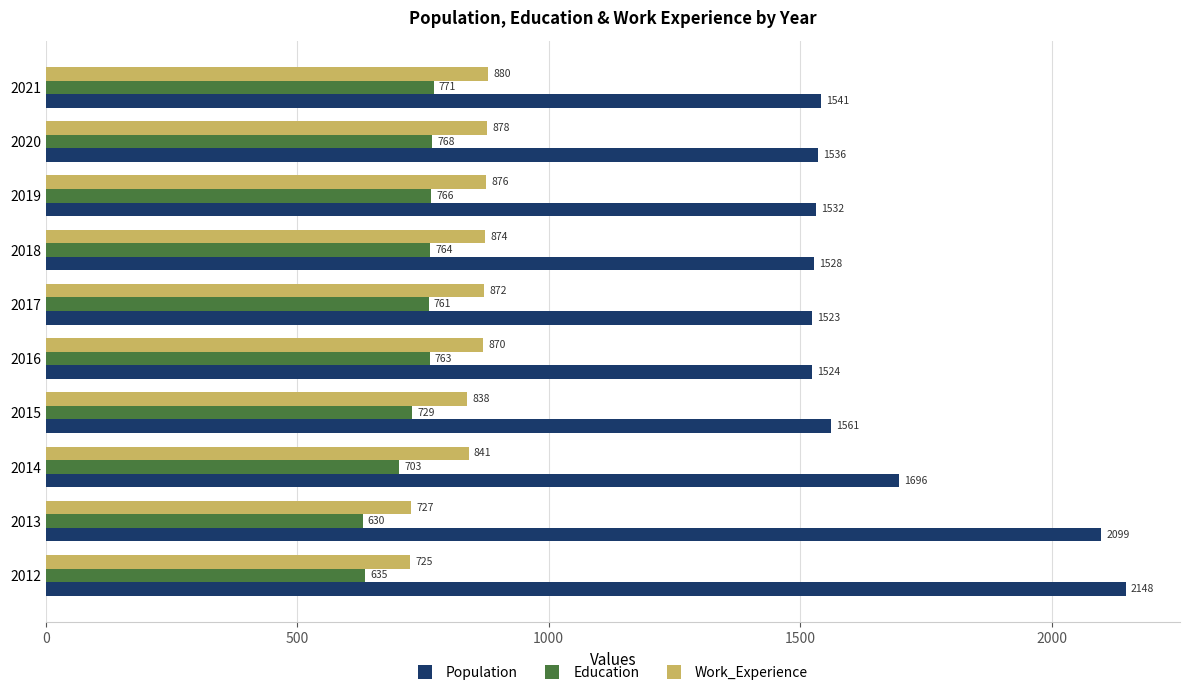

The value of Population at 2012 is 2148. True or false?

True